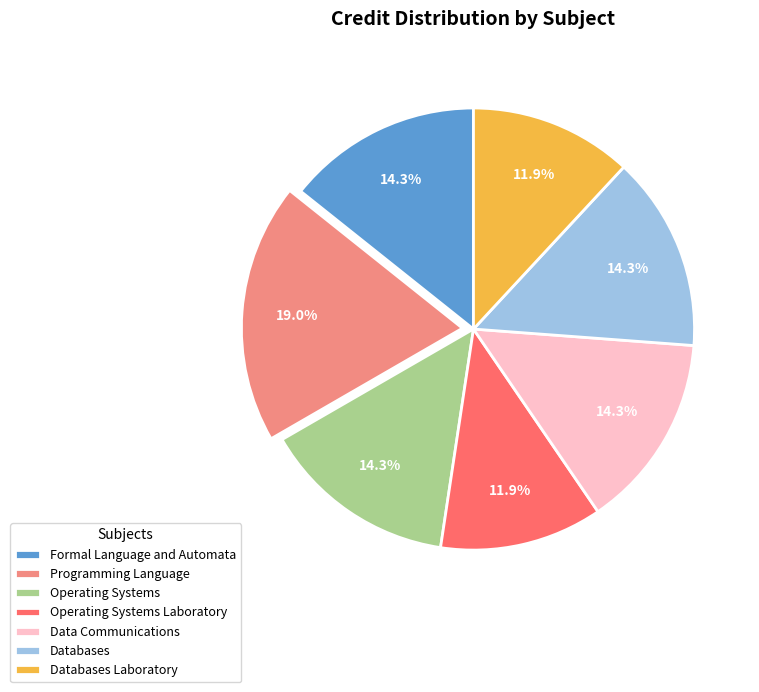

How many segments does this pie chart have?

7